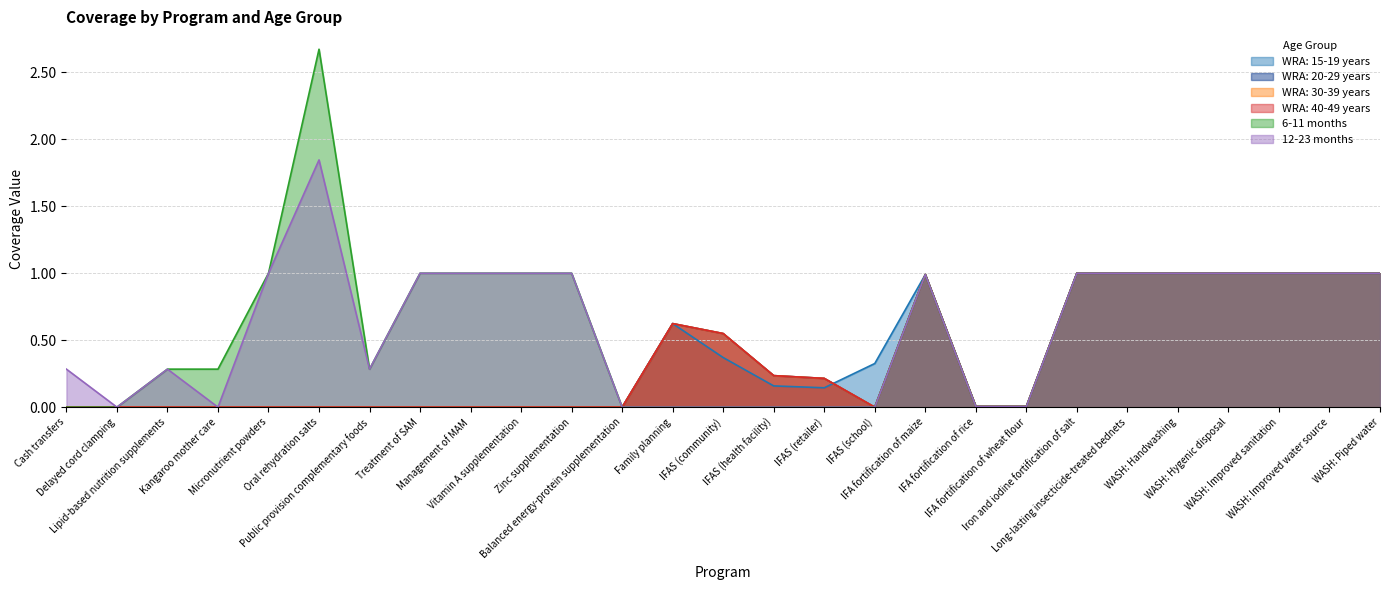

Where is the first local maximum for 6-11 months?

Oral rehydration salts